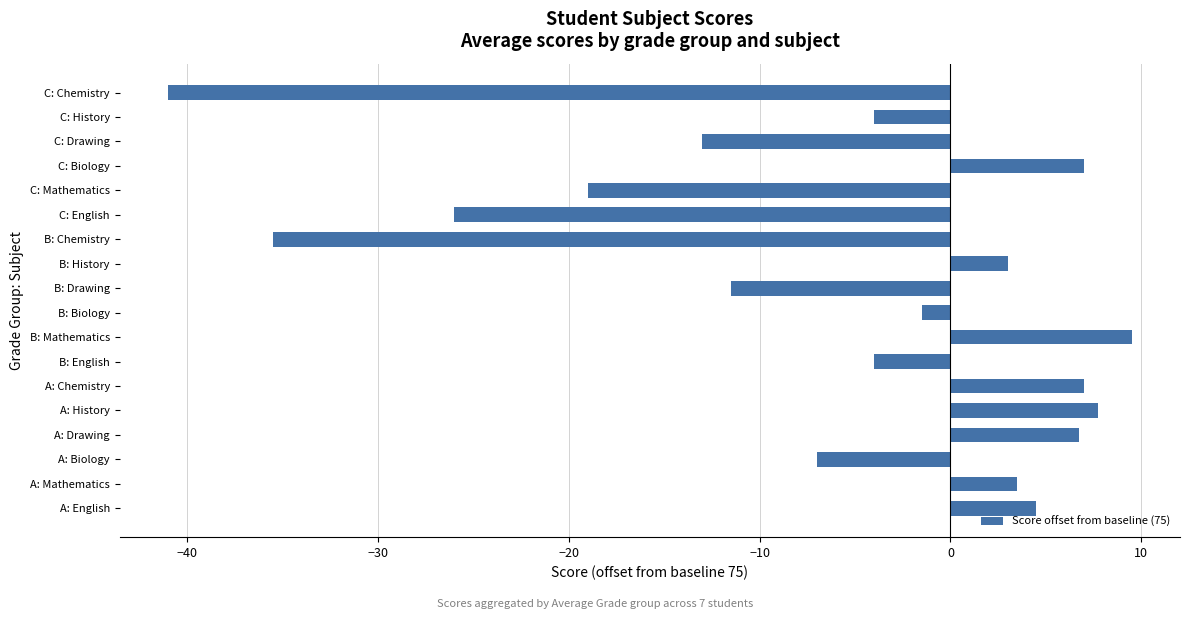

At which label is the value closest to -15?

C: Drawing